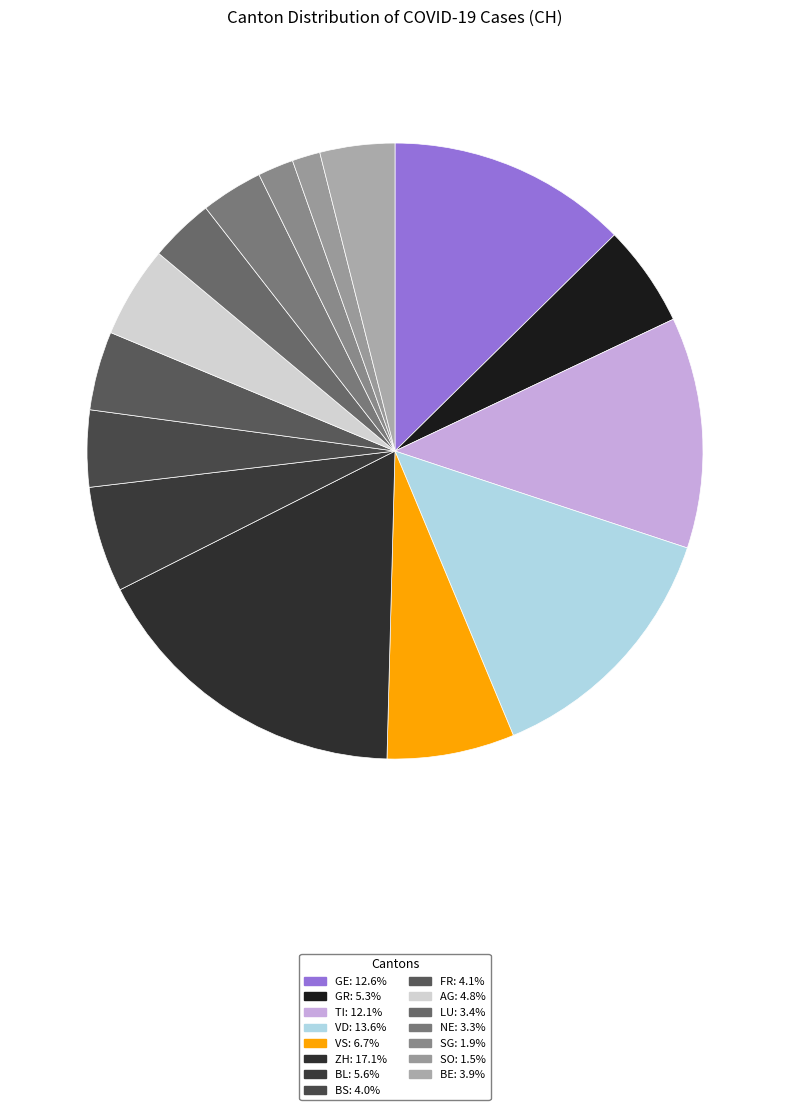

Combined, do SO and BS account for over 50%?

No